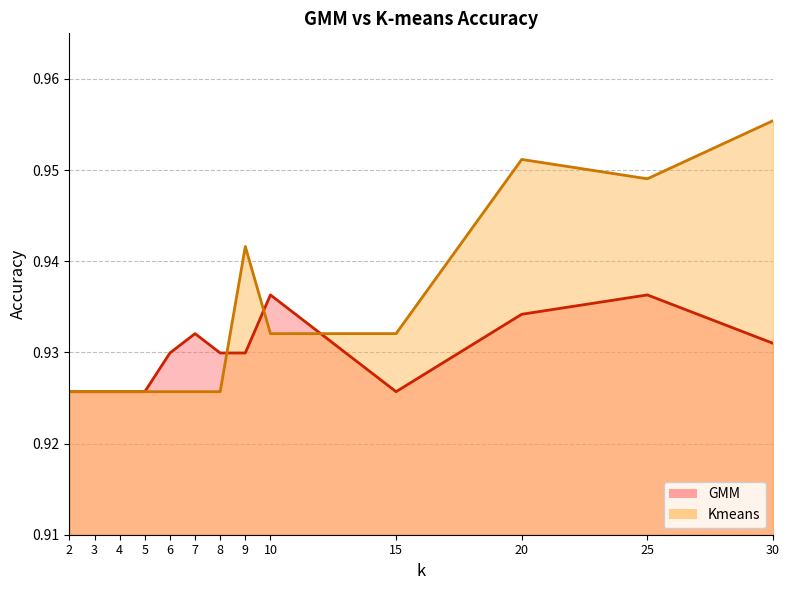

Which series ends up on top after the final intersection of Kmeans and GMM?

Kmeans